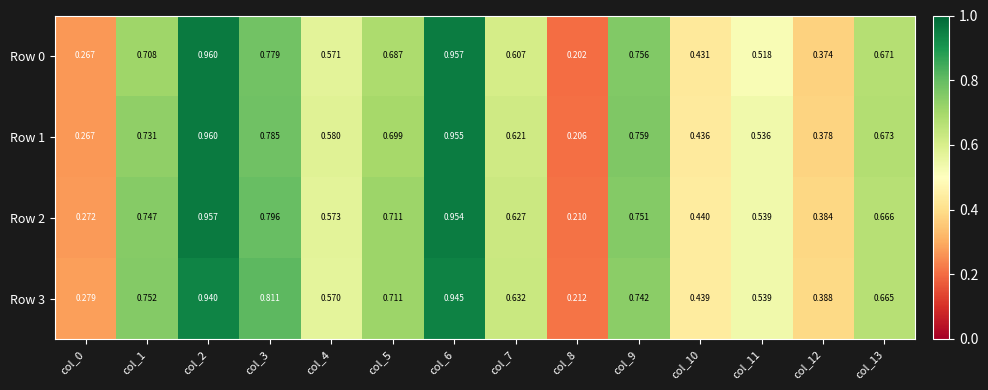

What is the total value across all series at col_7?

2.5